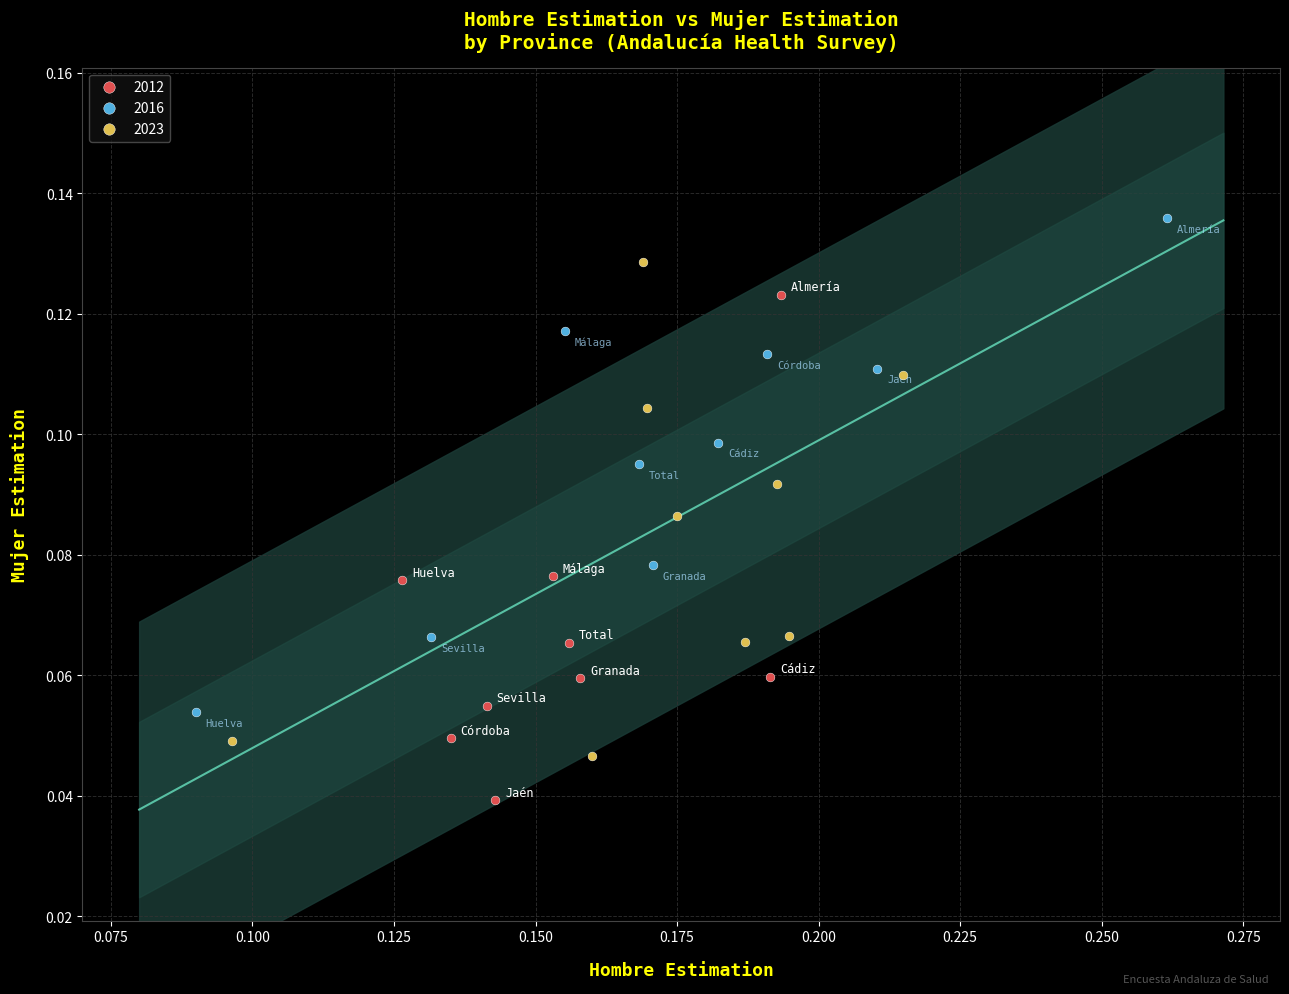

Which series reaches the maximum Y coordinate?

2016